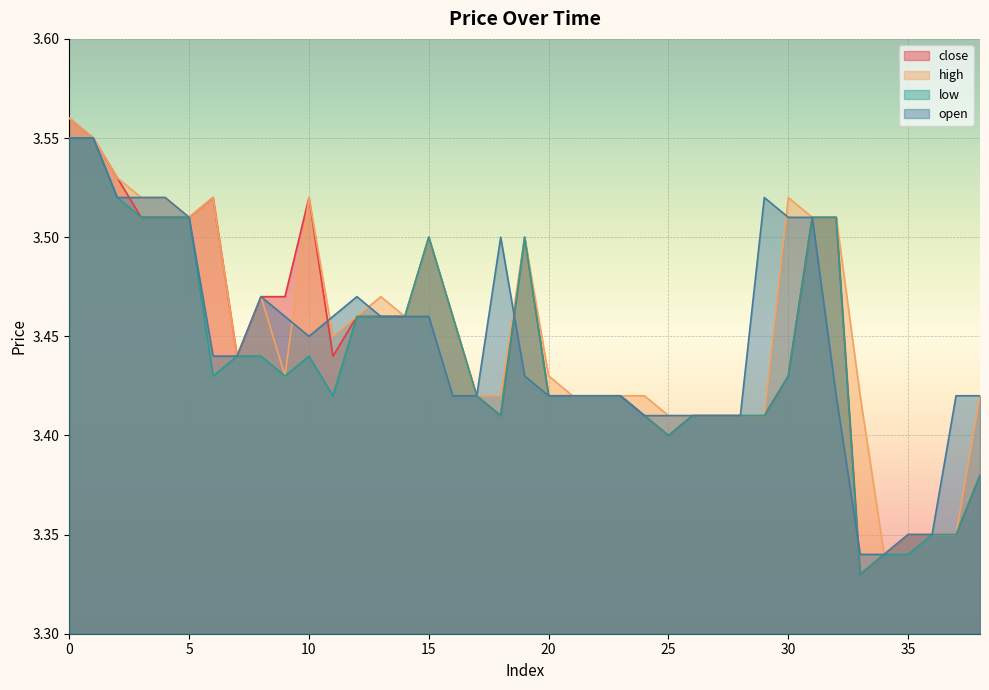

Reading right to left, extract all data points from this chart.

close: 38=3.4	37=3.4	36=3.4	35=3.4	34=3.3	33=3.3	32=3.5	31=3.5	30=3.4	29=3.4	28=3.4	27=3.4	26=3.4	25=3.4	24=3.4	23=3.4	22=3.4	21=3.4	20=3.4	19=3.5	18=3.4	17=3.4	16=3.5	15=3.5	14=3.5	13=3.5	12=3.5	11=3.4	10=3.5	9=3.5	8=3.5	7=3.4	6=3.5	5=3.5	4=3.5	3=3.5	2=3.5	1=3.5	0=3.6
high: 38=3.4	37=3.4	36=3.4	35=3.4	34=3.3	33=3.4	32=3.5	31=3.5	30=3.5	29=3.4	28=3.4	27=3.4	26=3.4	25=3.4	24=3.4	23=3.4	22=3.4	21=3.4	20=3.4	19=3.5	18=3.4	17=3.4	16=3.5	15=3.5	14=3.5	13=3.5	12=3.5	11=3.5	10=3.5	9=3.4	8=3.5	7=3.4	6=3.5	5=3.5	4=3.5	3=3.5	2=3.5	1=3.5	0=3.6
low: 38=3.4	37=3.4	36=3.4	35=3.3	34=3.3	33=3.3	32=3.5	31=3.5	30=3.4	29=3.4	28=3.4	27=3.4	26=3.4	25=3.4	24=3.4	23=3.4	22=3.4	21=3.4	20=3.4	19=3.5	18=3.4	17=3.4	16=3.5	15=3.5	14=3.5	13=3.5	12=3.5	11=3.4	10=3.4	9=3.4	8=3.4	7=3.4	6=3.4	5=3.5	4=3.5	3=3.5	2=3.5	1=3.5	0=3.5
open: 38=3.4	37=3.4	36=3.4	35=3.4	34=3.3	33=3.3	32=3.4	31=3.5	30=3.5	29=3.5	28=3.4	27=3.4	26=3.4	25=3.4	24=3.4	23=3.4	22=3.4	21=3.4	20=3.4	19=3.4	18=3.5	17=3.4	16=3.4	15=3.5	14=3.5	13=3.5	12=3.5	11=3.5	10=3.5	9=3.5	8=3.5	7=3.4	6=3.4	5=3.5	4=3.5	3=3.5	2=3.5	1=3.5	0=3.5